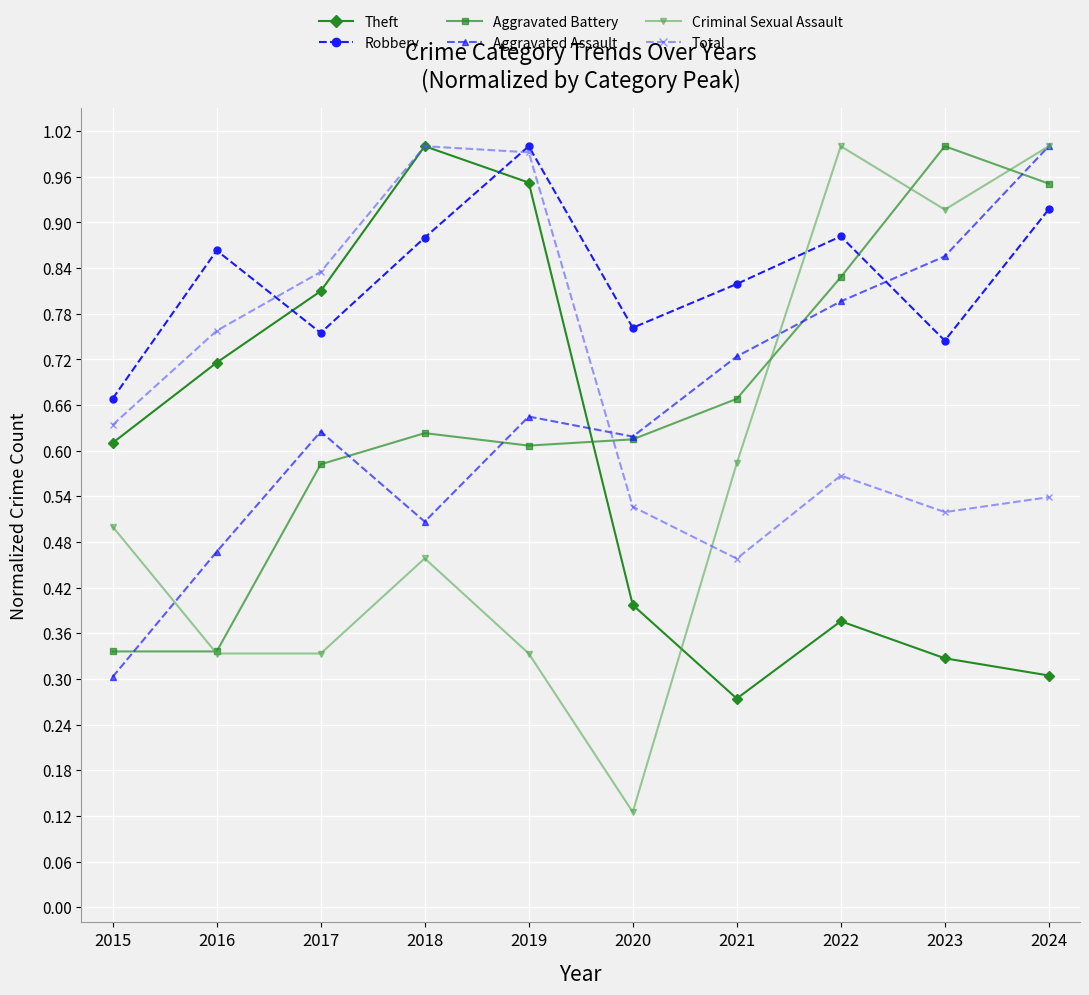

Between which two adjacent categories do Robbery and Aggravated Battery first intersect?

2022 and 2023